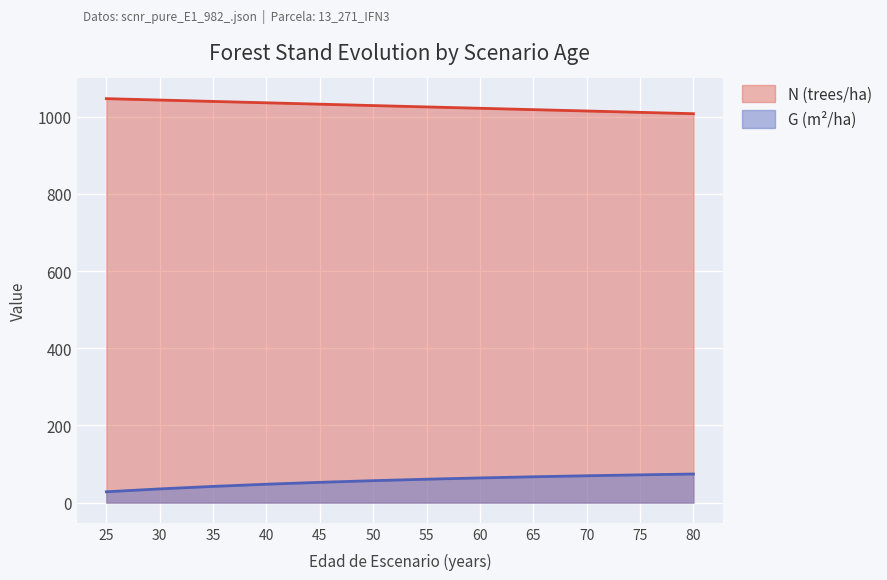

List the series in order of their peak value, lowest first.

G (m²/ha), N (trees/ha)